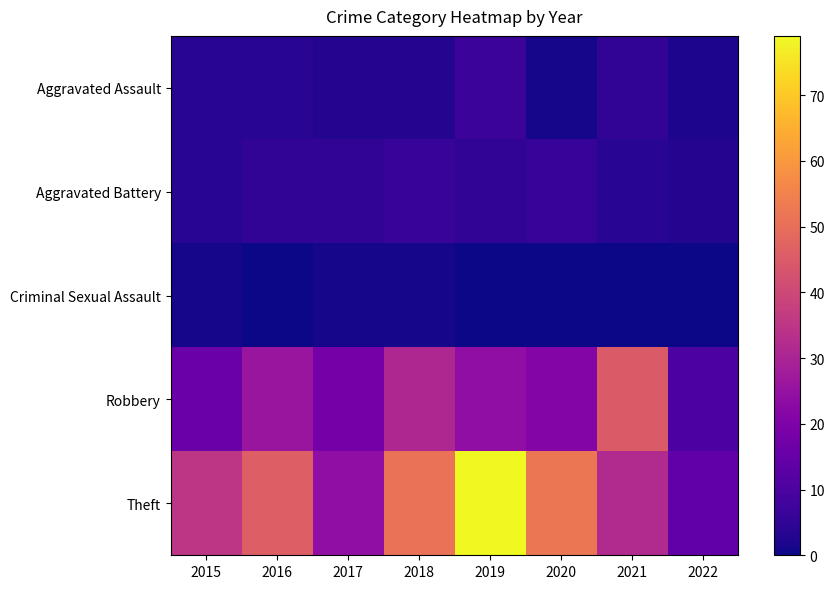

Which label corresponds to the smallest value in the chart?

2016